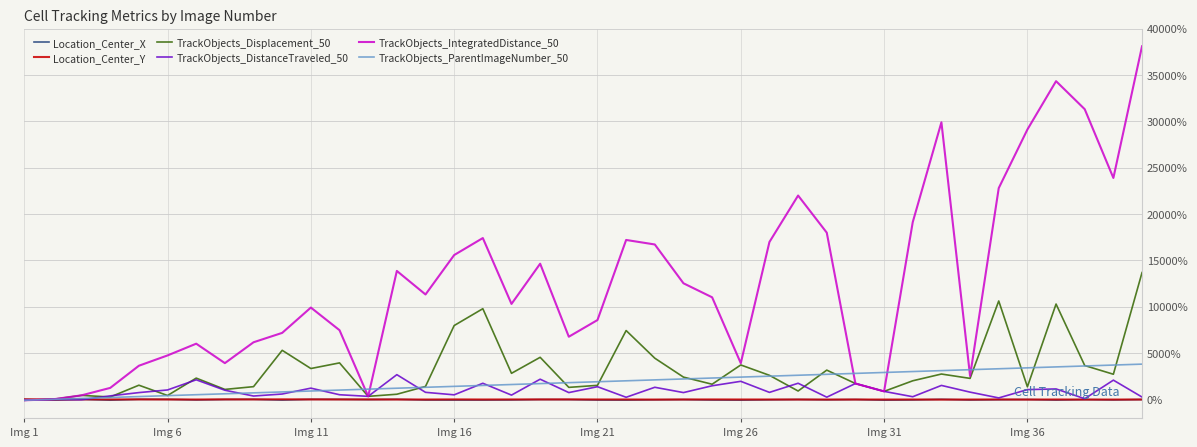

Which series has the largest total across all categories?

TrackObjects_IntegratedDistance_50